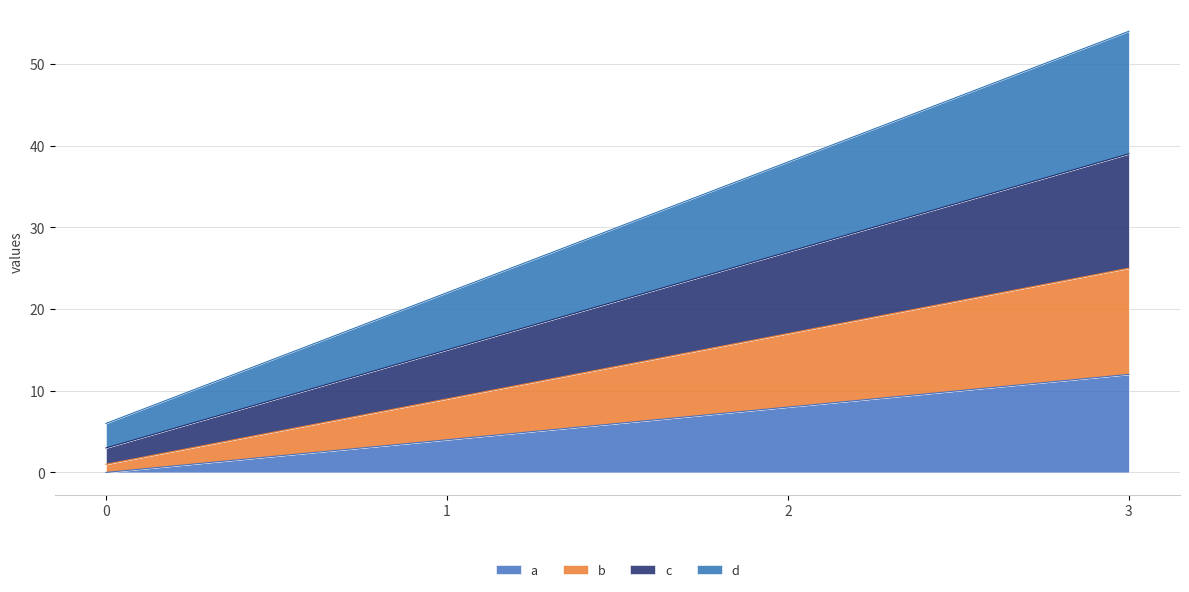

What is the difference between the second highest and second lowest values in the a series?

4